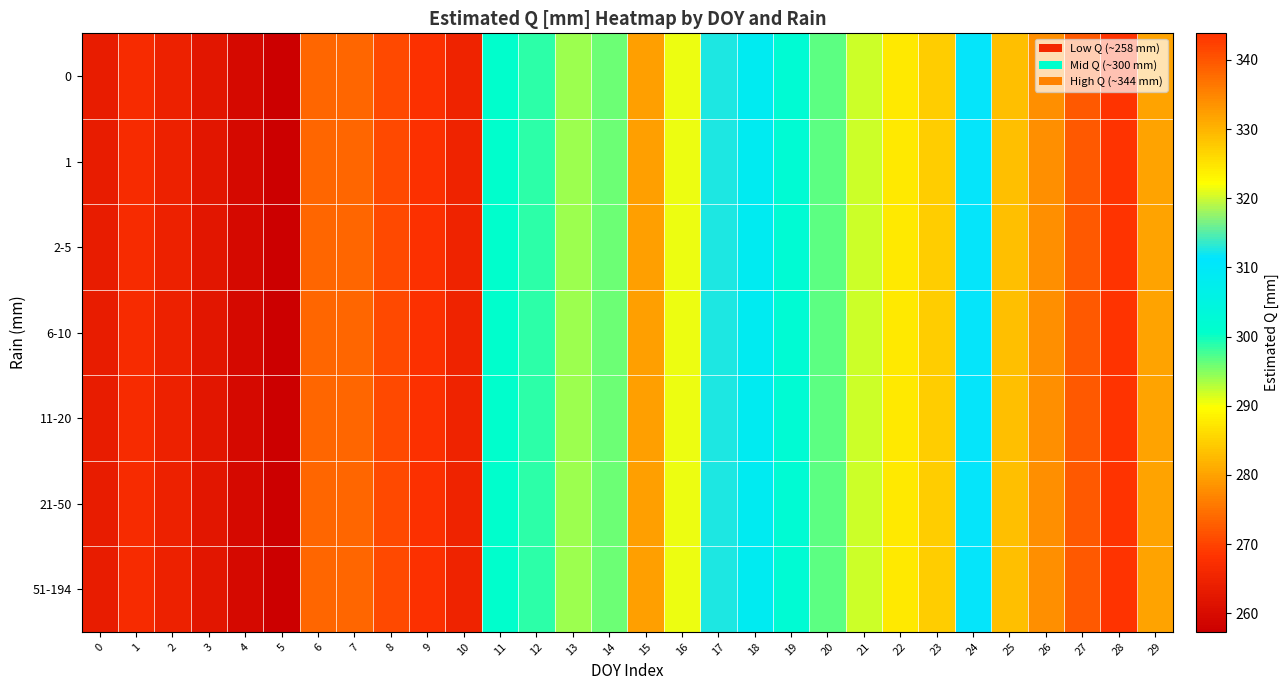

Count the number of categories in the chart.

30